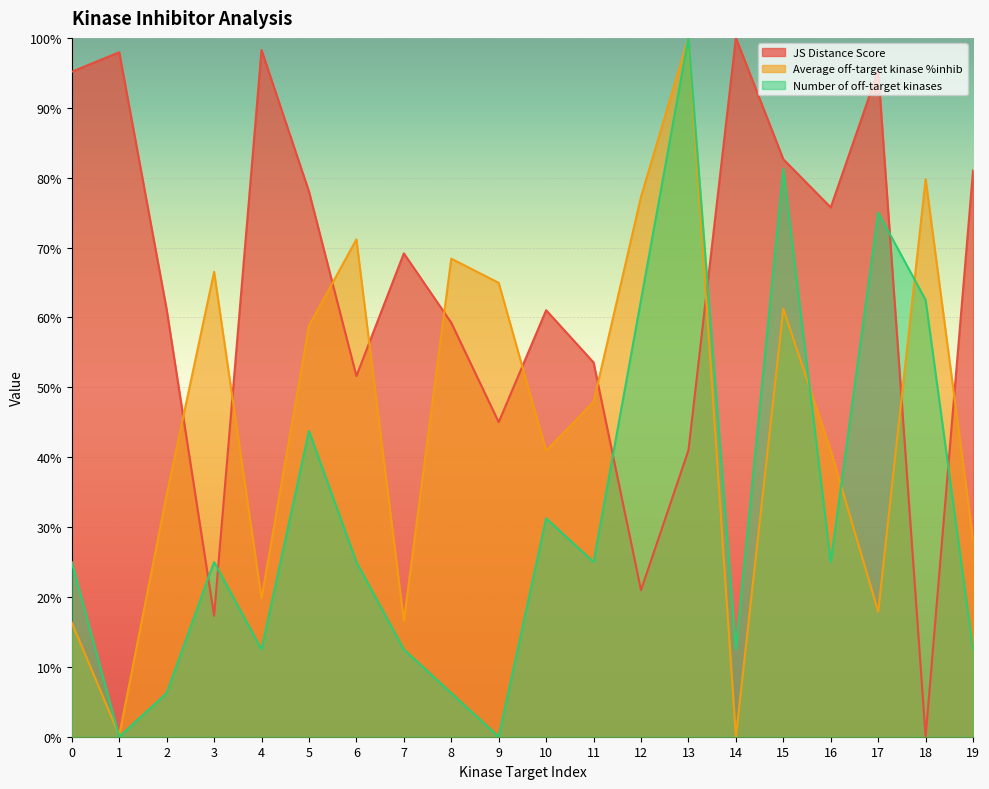

What is the difference between the second highest and minimum values in the JS Distance Score series?

1.0